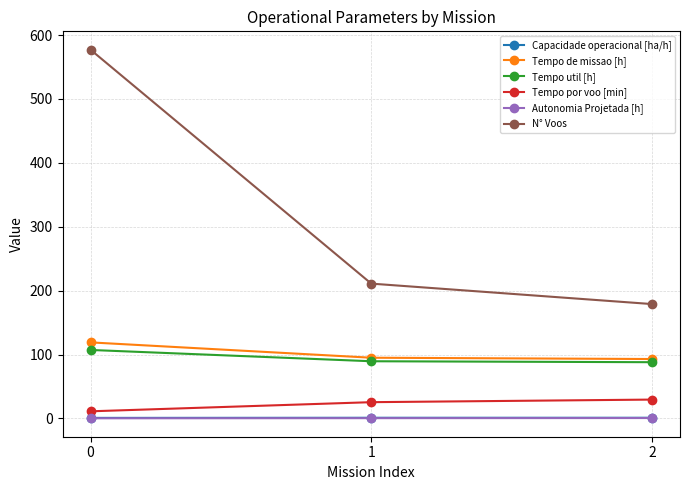

Is this an area chart (filled region under the line)?

No